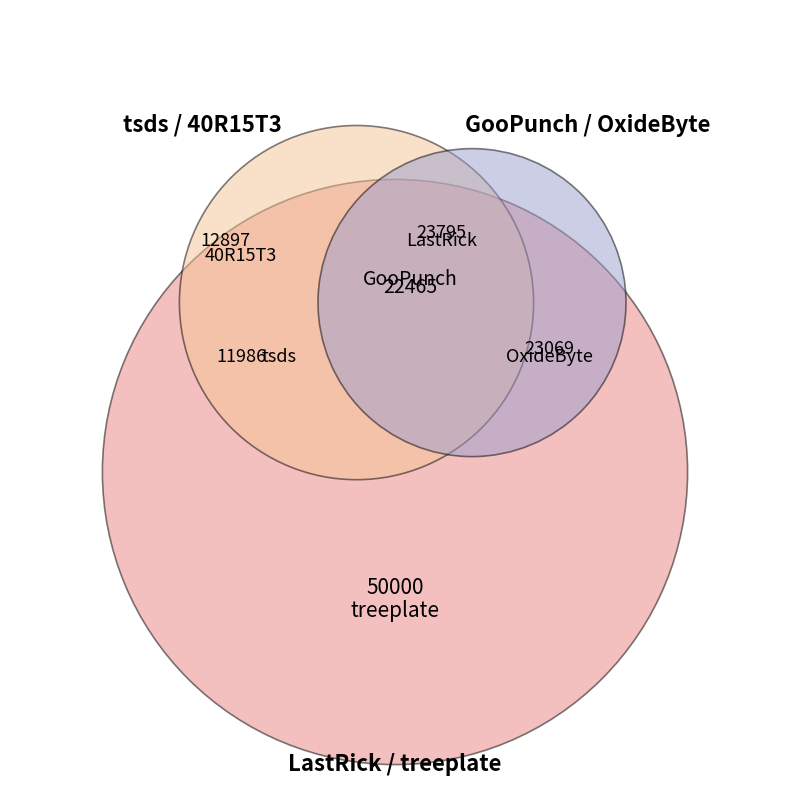

The OxideByte slice represents 16% of the pie. True or false?

True